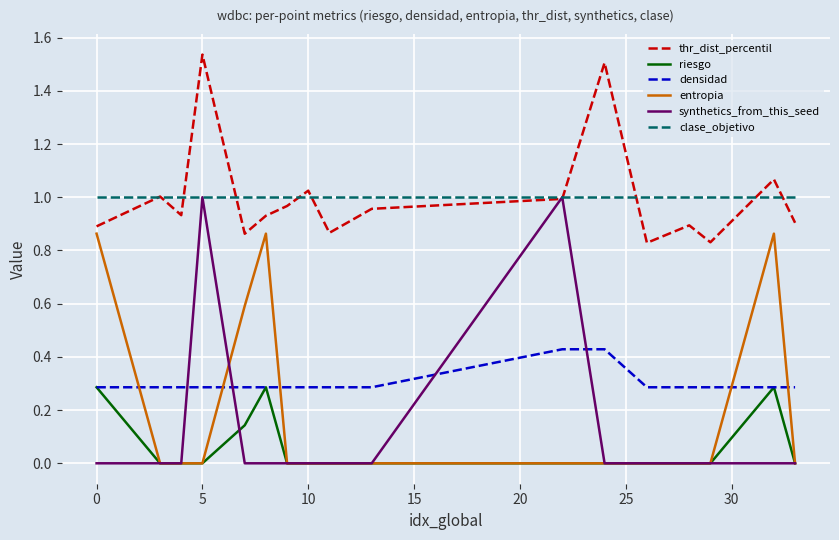

True or false: riesgo and thr_dist_percentil intersect in this chart.

False